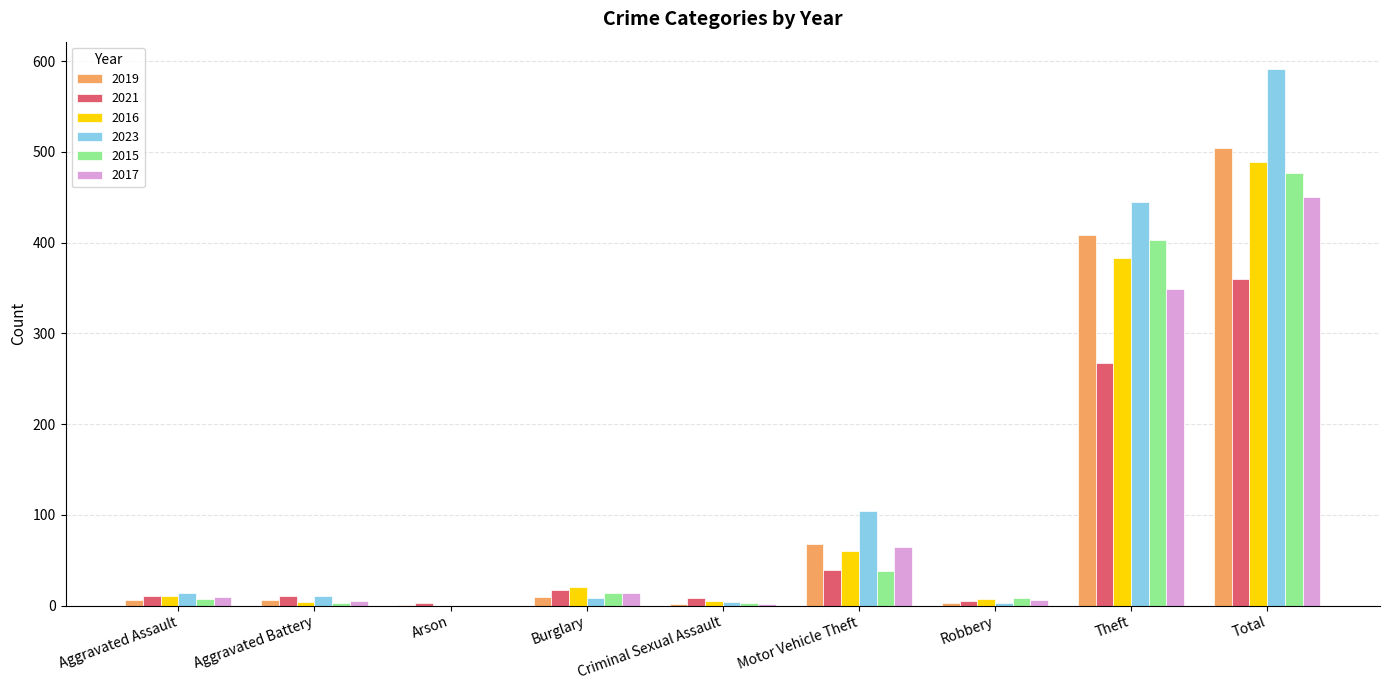

Which series has the widest spread of values?

2023